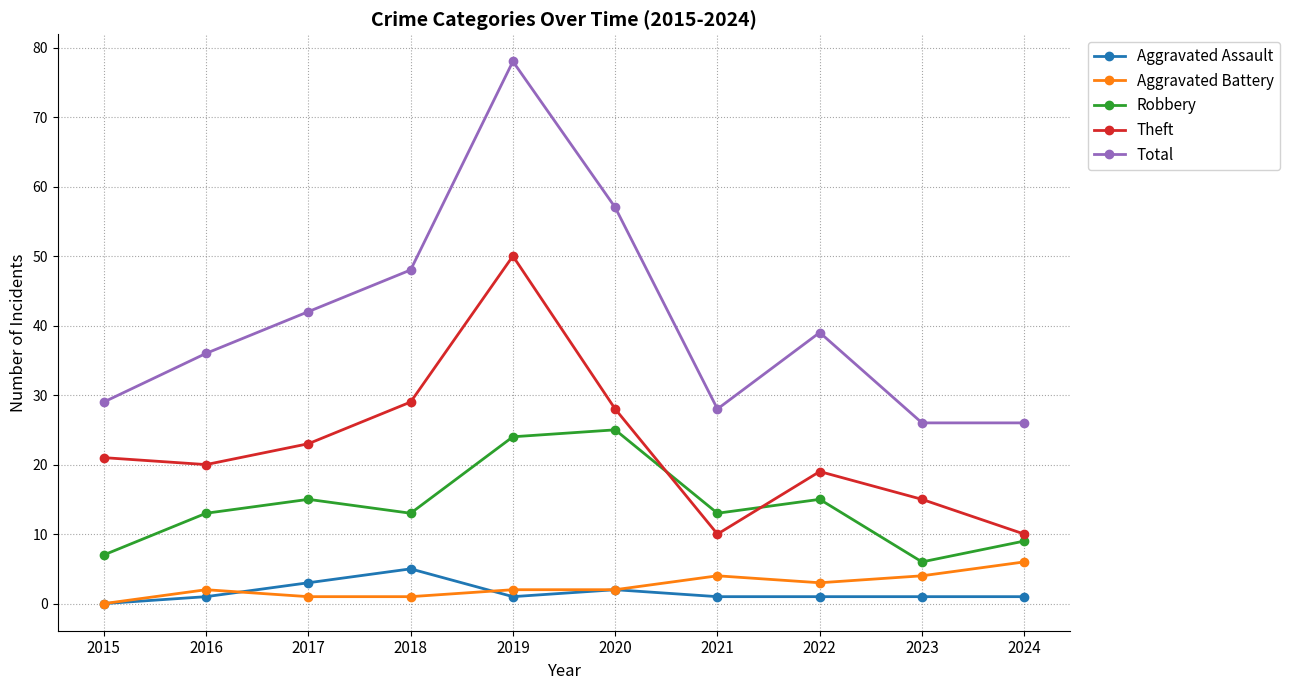

What is the average value of the Total series?

41